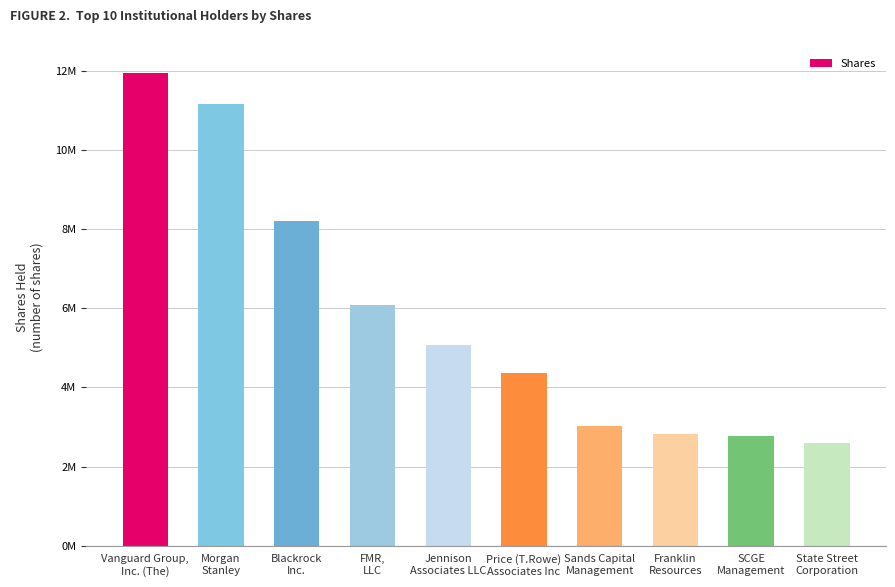

Does the chart contain any negative values?

No